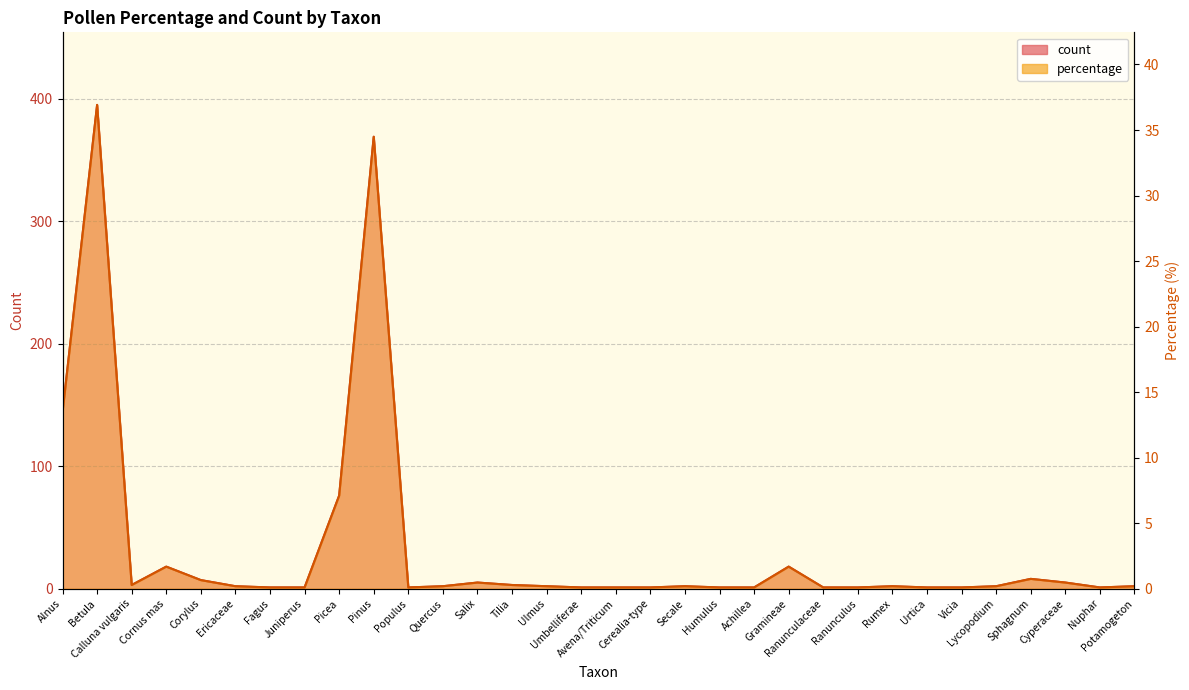

Which series has the widest spread of values?

count